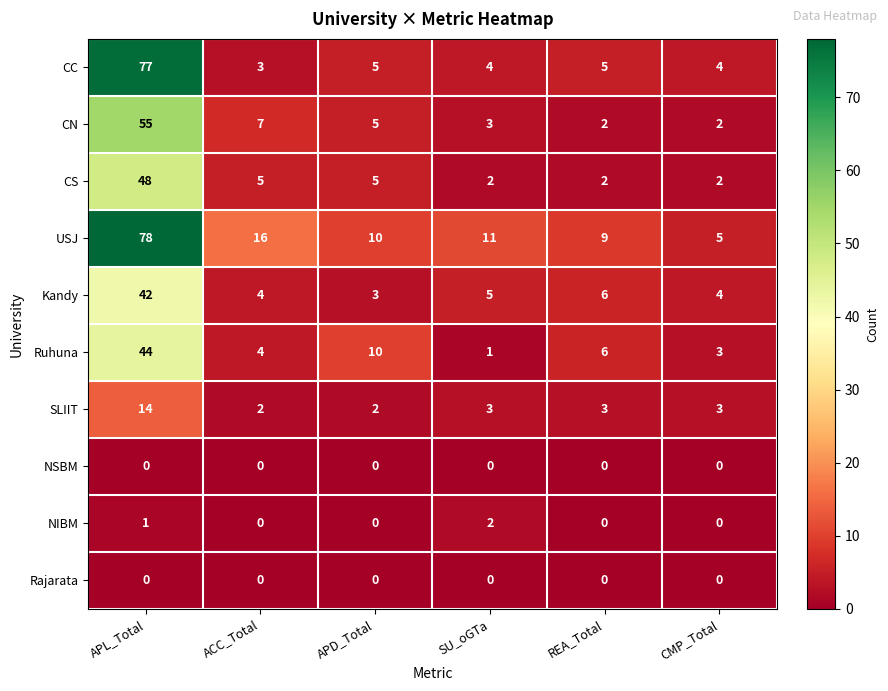

What is the difference between the highest and lowest values at APD_Total?

10